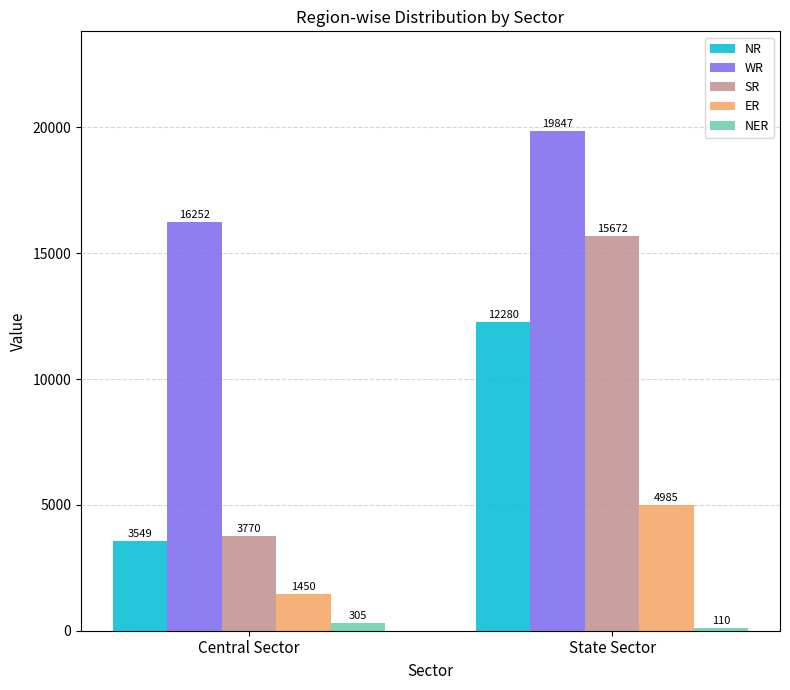

What is the approximate value of NER at State Sector, to the nearest 50?

100